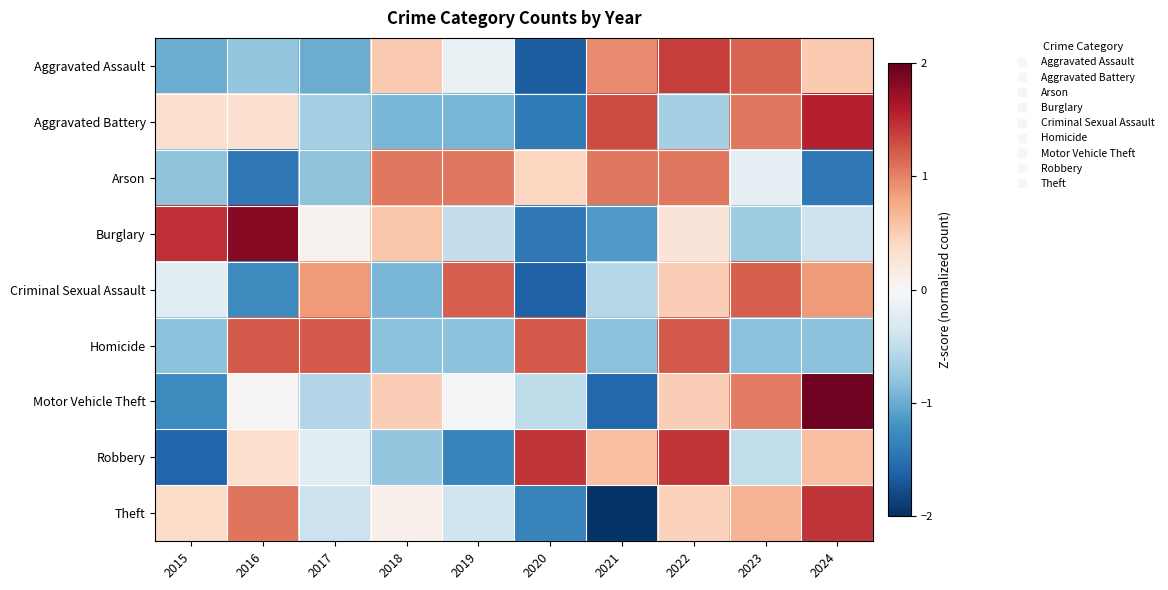

Count the number of data series in this chart.

9